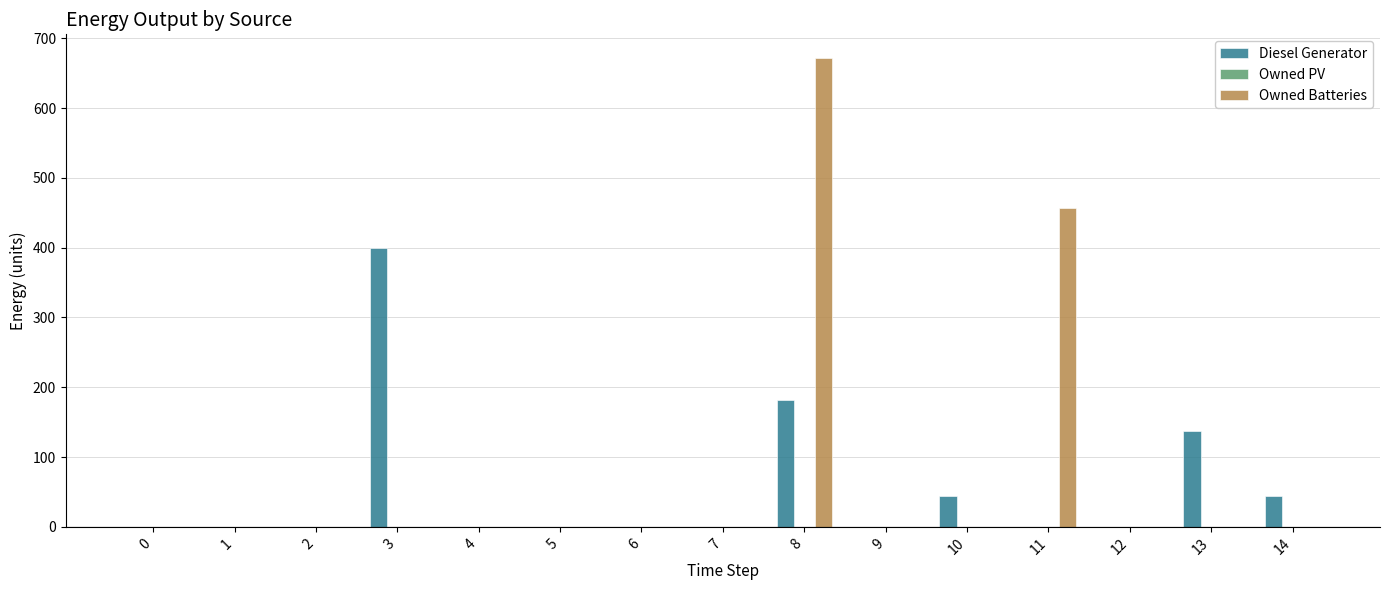

Reading right to left, extract all data points from this chart.

Diesel Generator: 14=44	13=138	12=0	11=0	10=44	9=0	8=182	7=0	6=0	5=0	4=0	3=400	2=0	1=0	0=0
Owned Batteries: 14=0	13=0	12=0	11=457	10=0	9=0	8=672	7=0	6=0	5=0	4=0	3=0	2=0	1=0	0=0